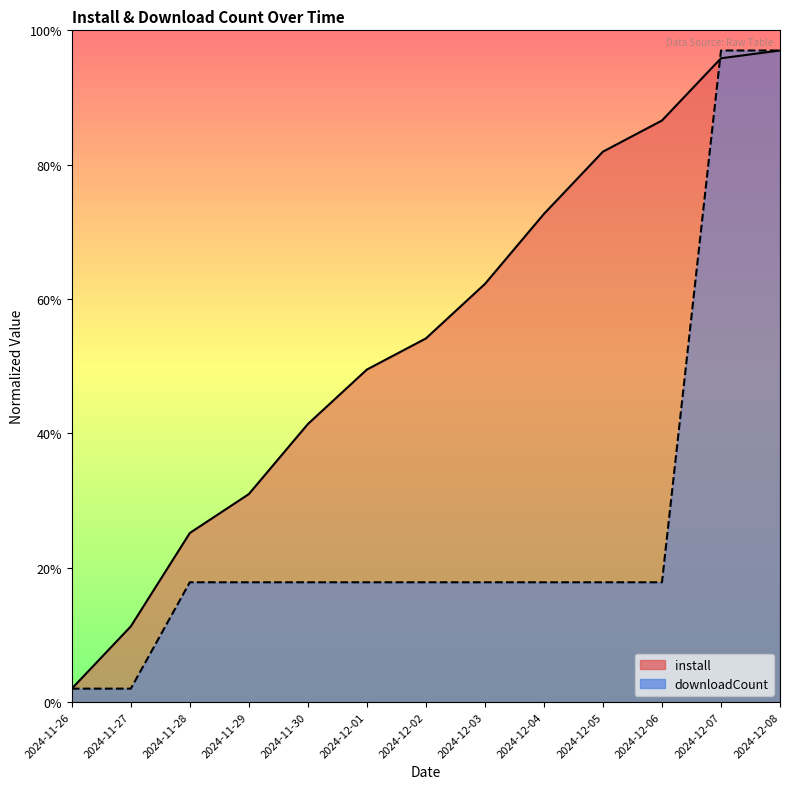

List the series in order of their peak value, highest first.

install, downloadCount